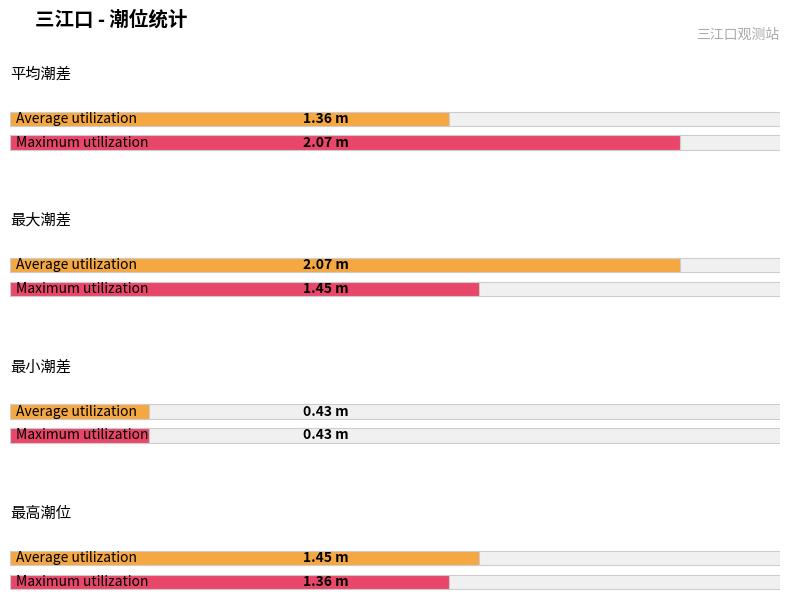

What is the greatest value displayed?

2.1